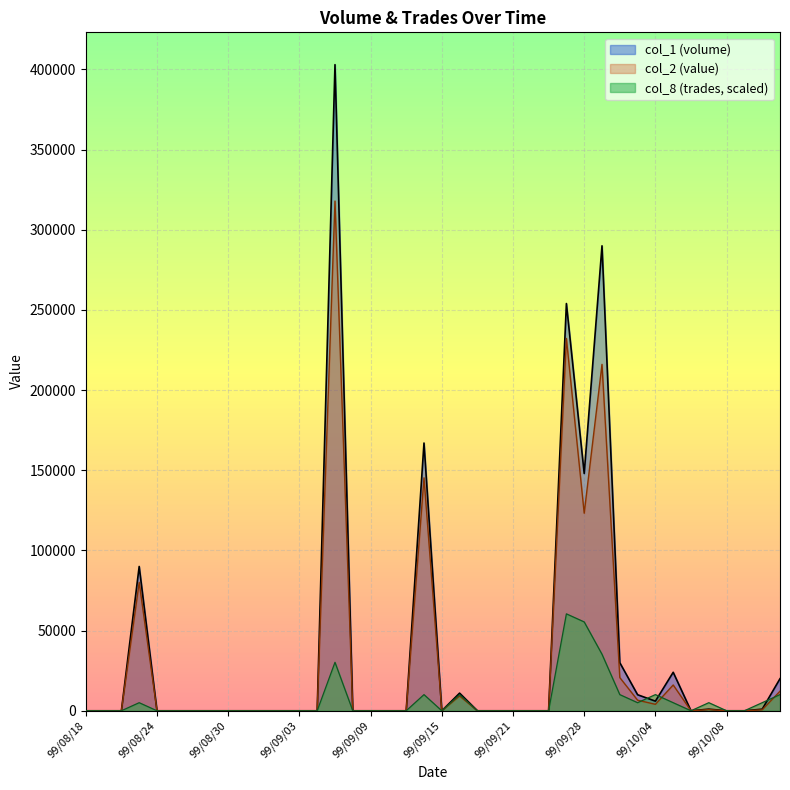

What are all the series names shown in the legend?

col_1 (volume), col_2 (value), col_8 (trades, scaled)